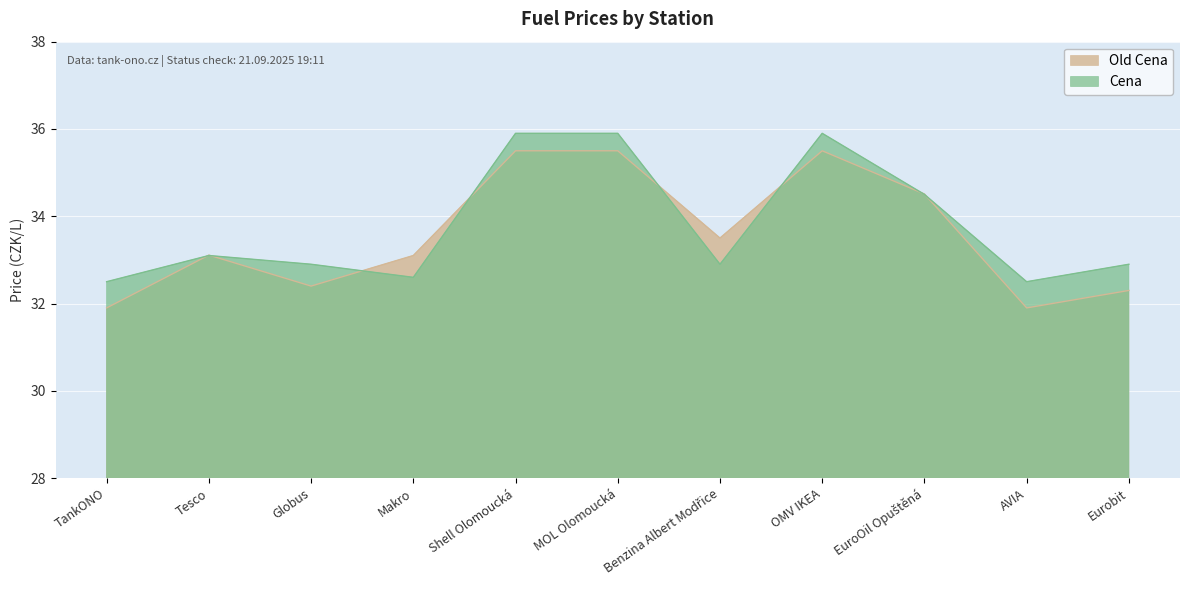

Between Shell Olomoucká and EuroOil Opuštěná, which series saw the biggest shift?

Cena